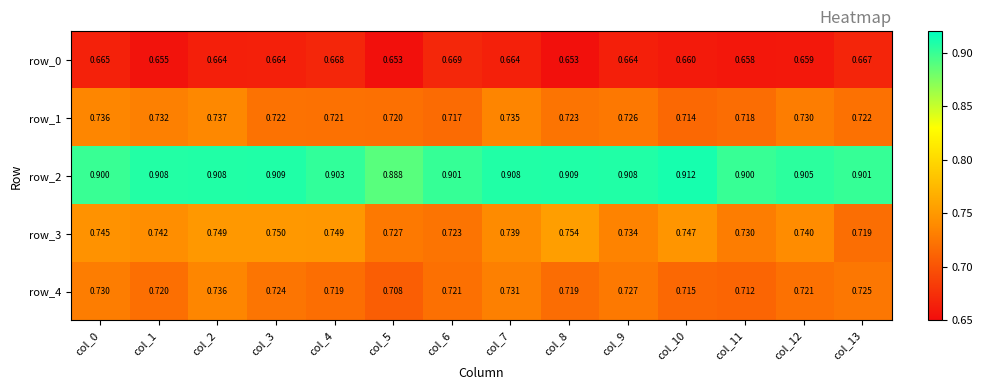

Which category has the highest value across all series?

col_10